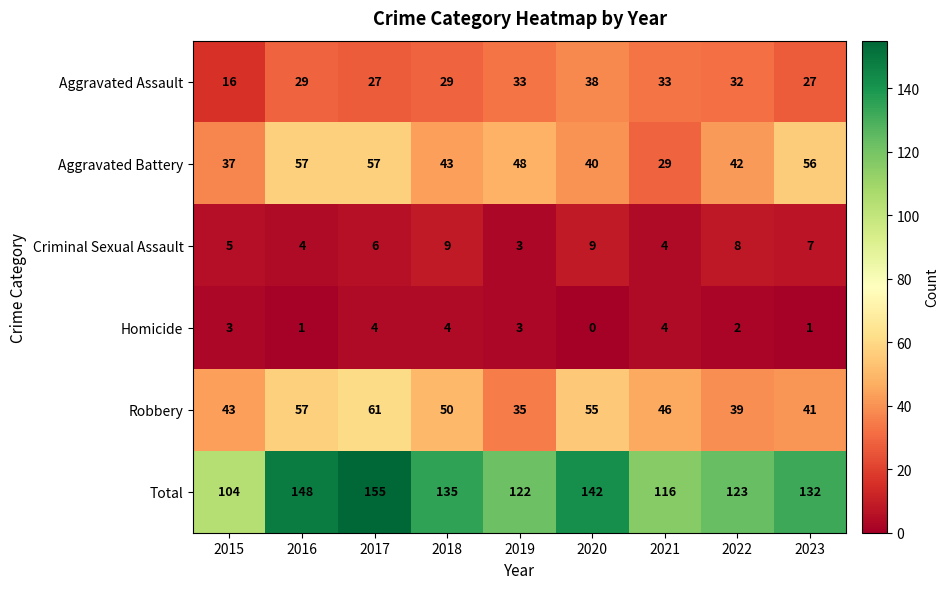

Which series has the widest spread of values?

Total